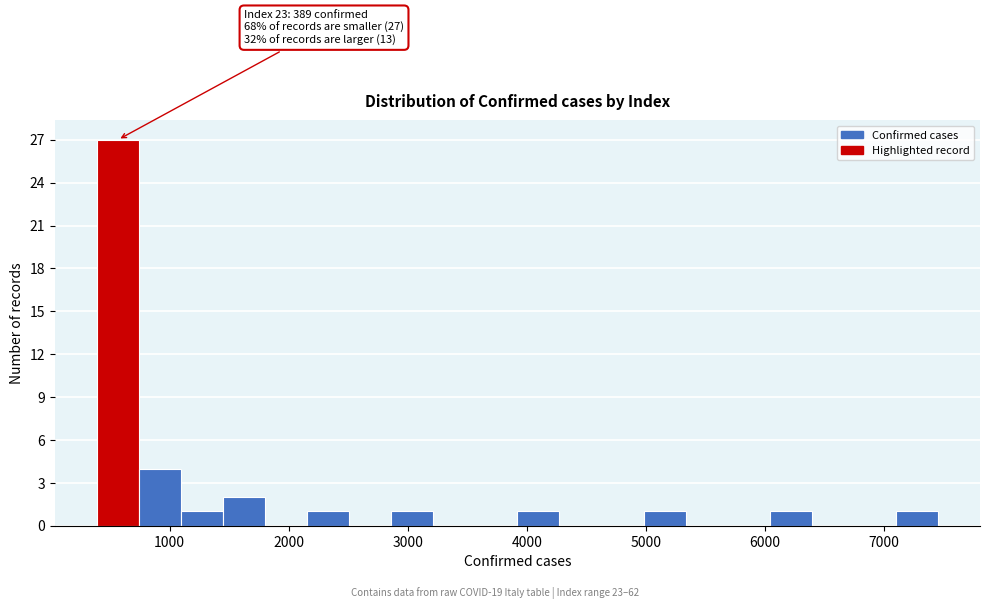

Around what value on the x-axis is the tallest bar? Give the approximate position of its centre, as read against the axis.

600